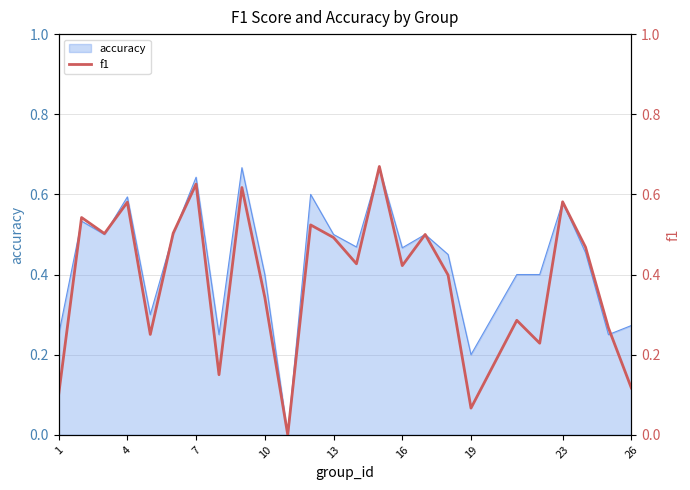

Does the chart have visible grid lines?

Yes